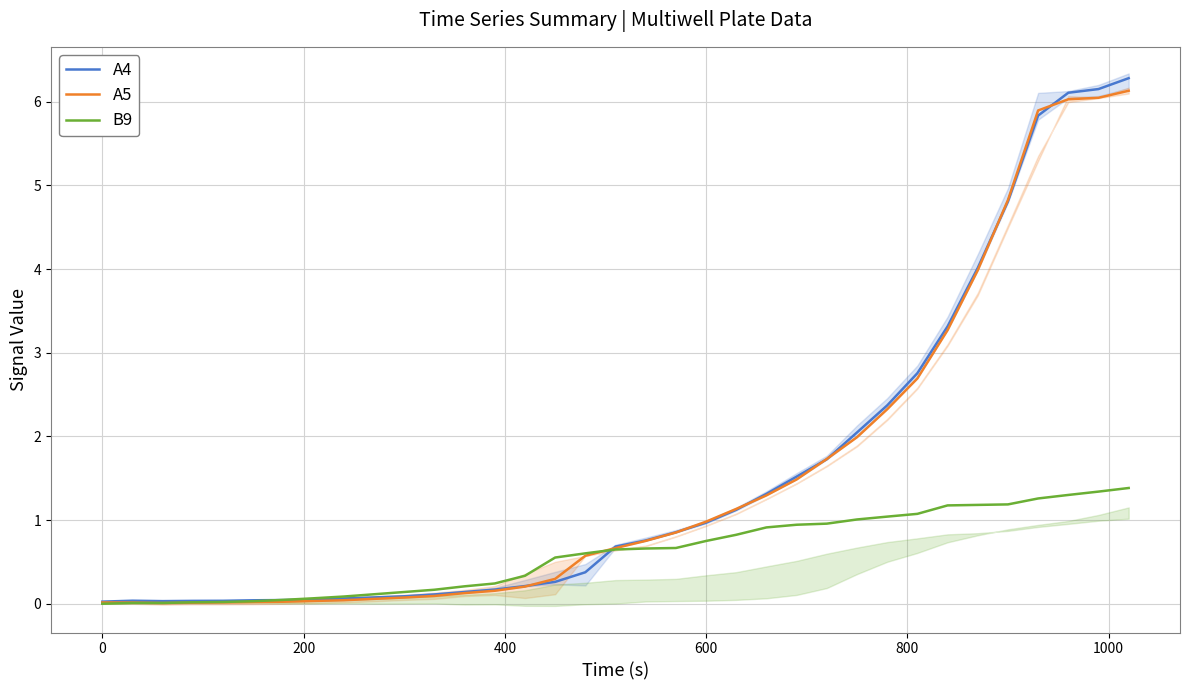

Does the chart have visible grid lines?

Yes